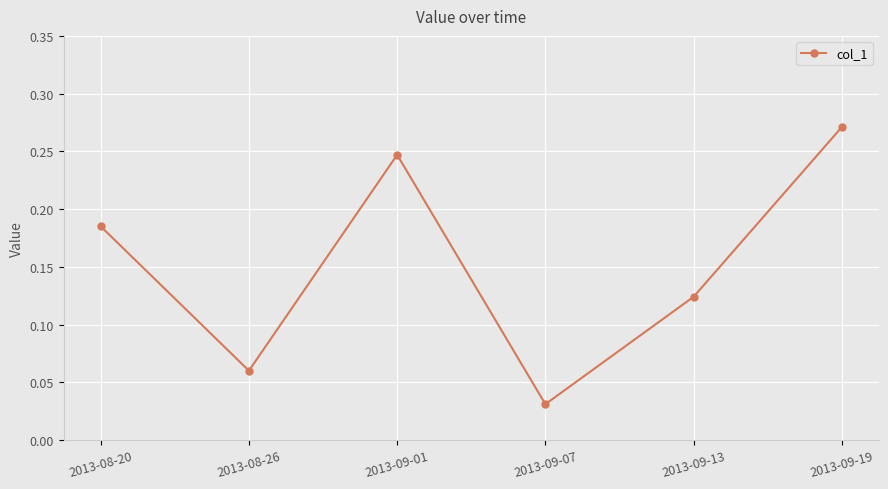

How many values are between 0 and 1?

6